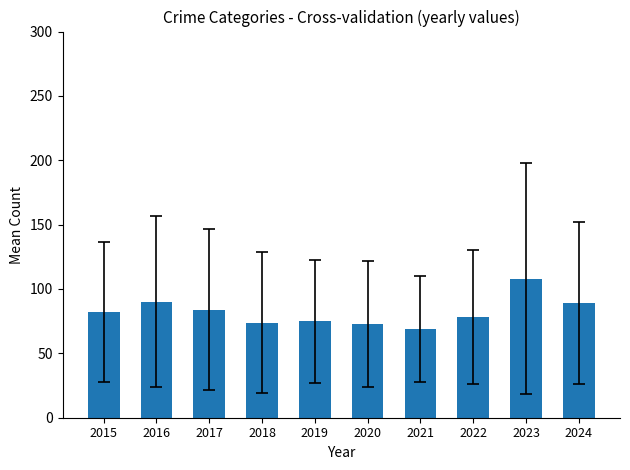

What is the change in value from 2015 to 2018?

-8.2